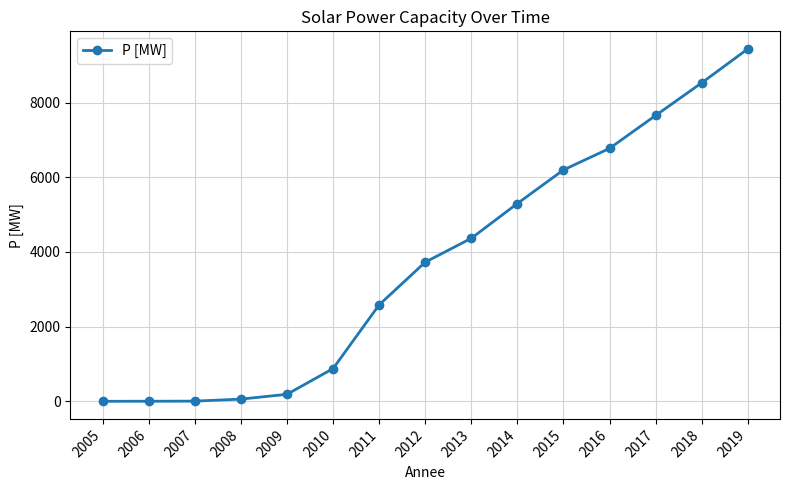

The chart shows a value of 4 at 2006. True or false?

True